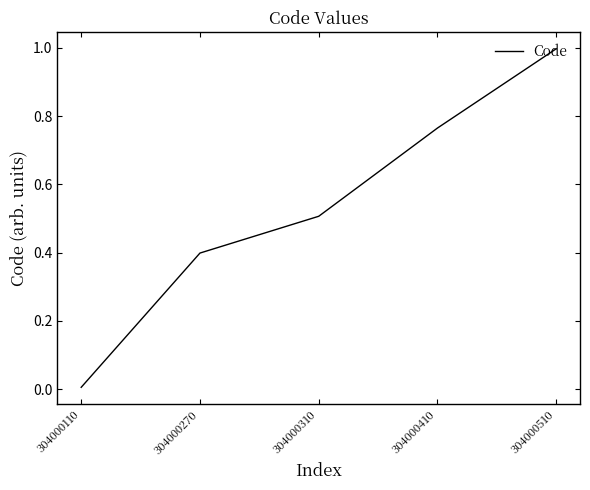

Which category has the highest value across all series?

304000510